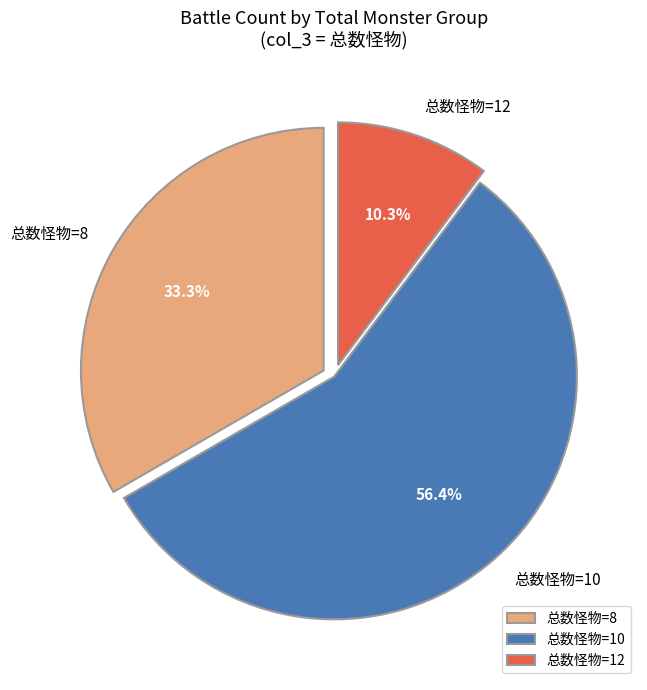

How many segments does this pie chart have?

3